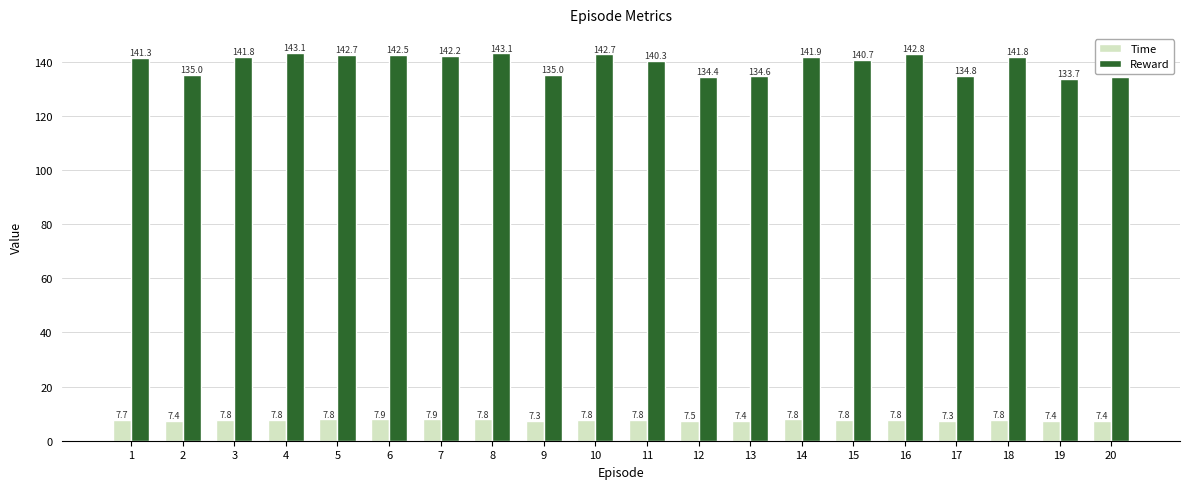

Which series has the largest total across all categories?

Reward